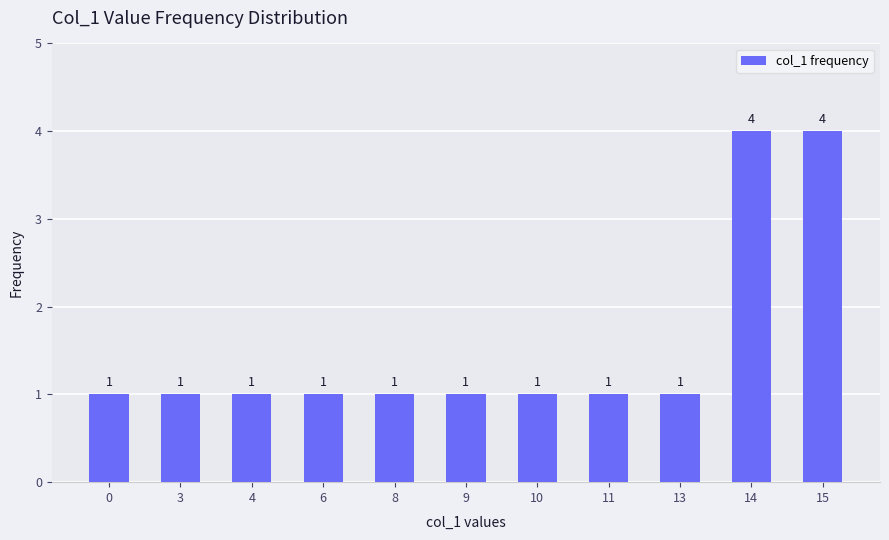

Reading left to right, extract all data points from this chart.

1	1	1	1	1	1	1	1	1	4	4